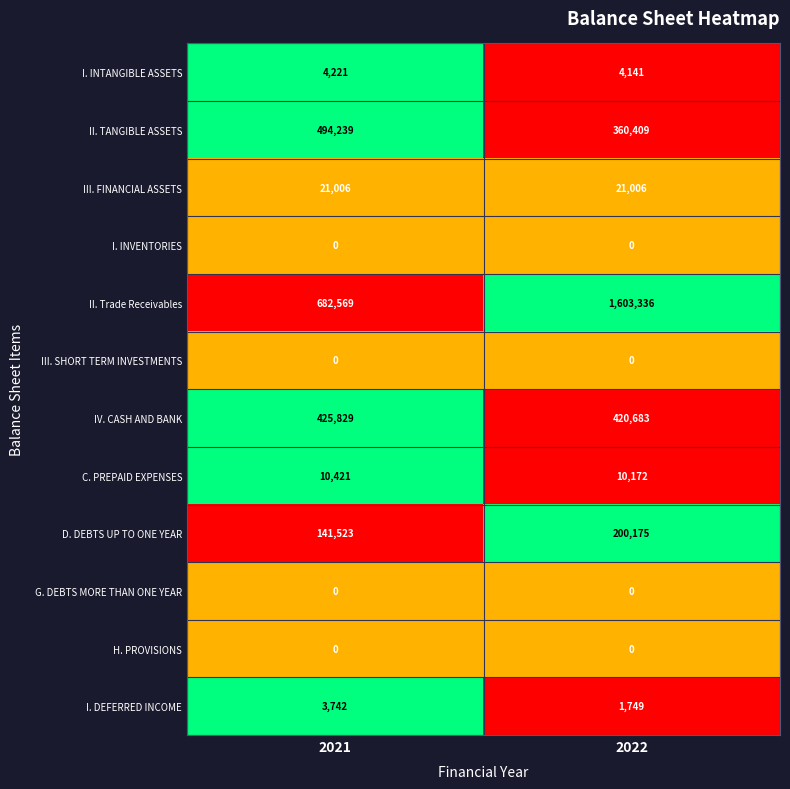

What is the approximate value of II. Trade Receivables at 2021?

682569